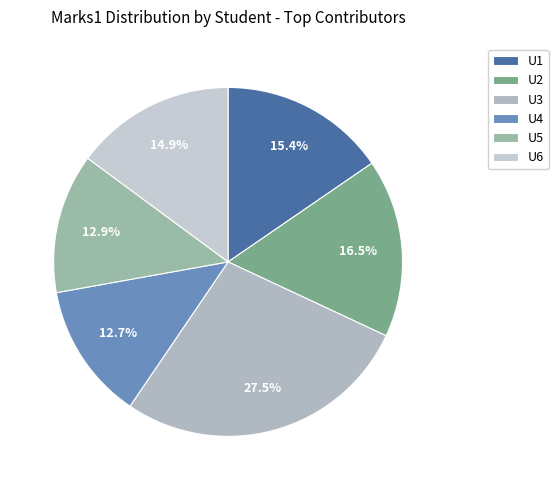

What is the total percentage of U5 and U3?

40.5%